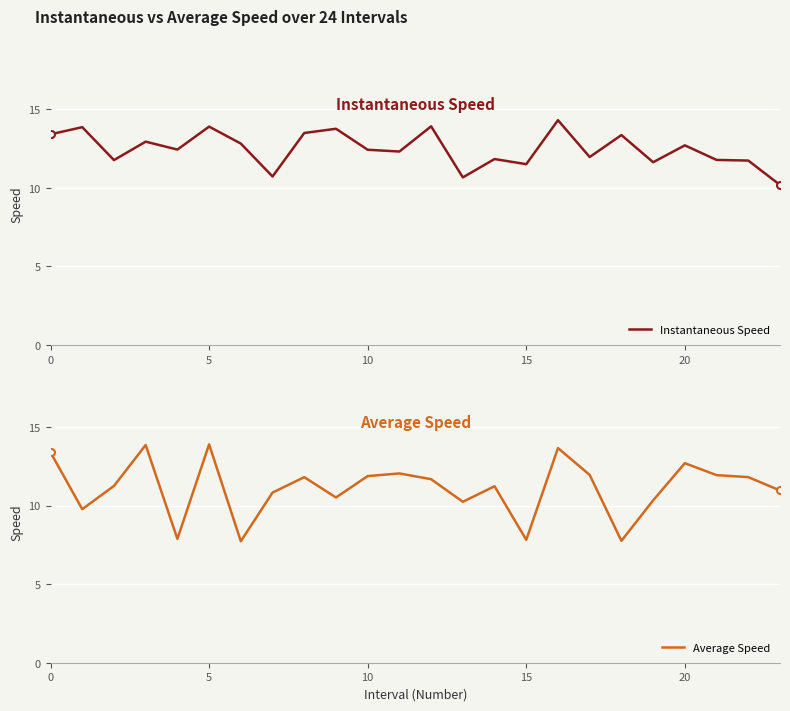

What is the minimum value for Instantaneous Speed?

10.2